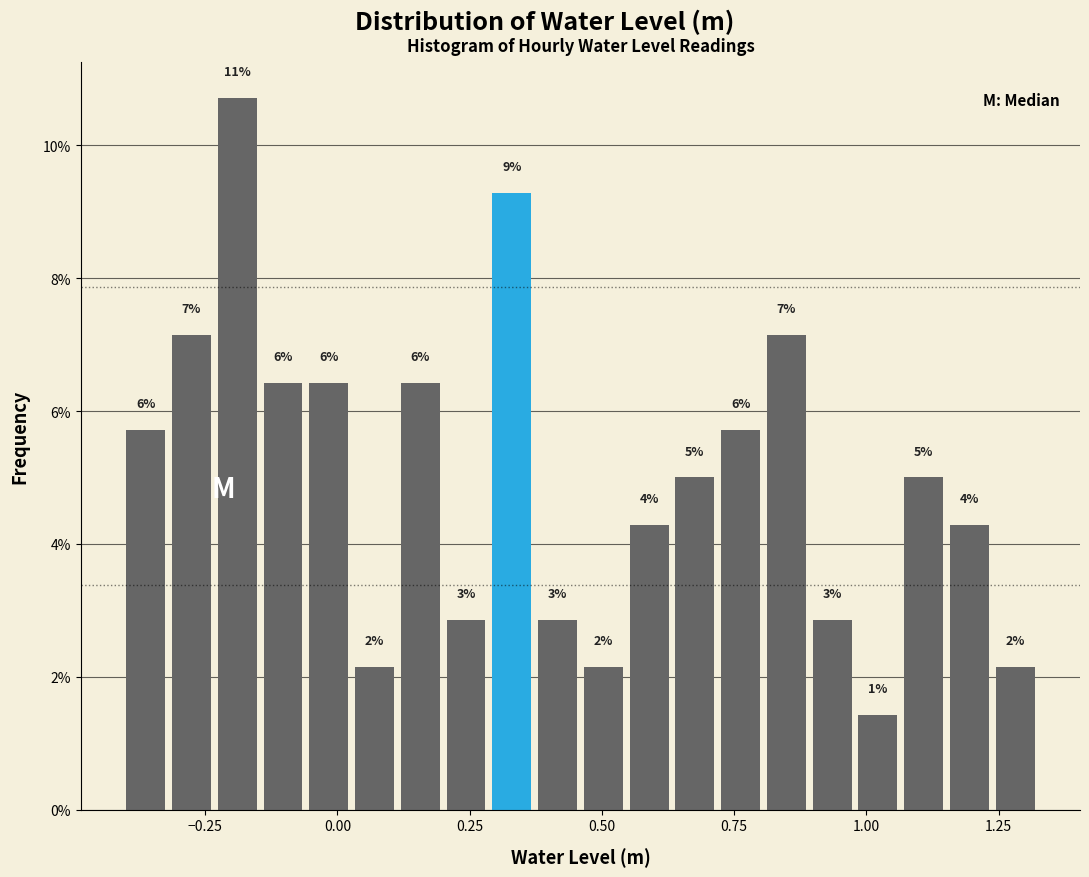

Around what value on the x-axis is the tallest bar? Give the approximate position of its centre, as read against the axis.

-0.20